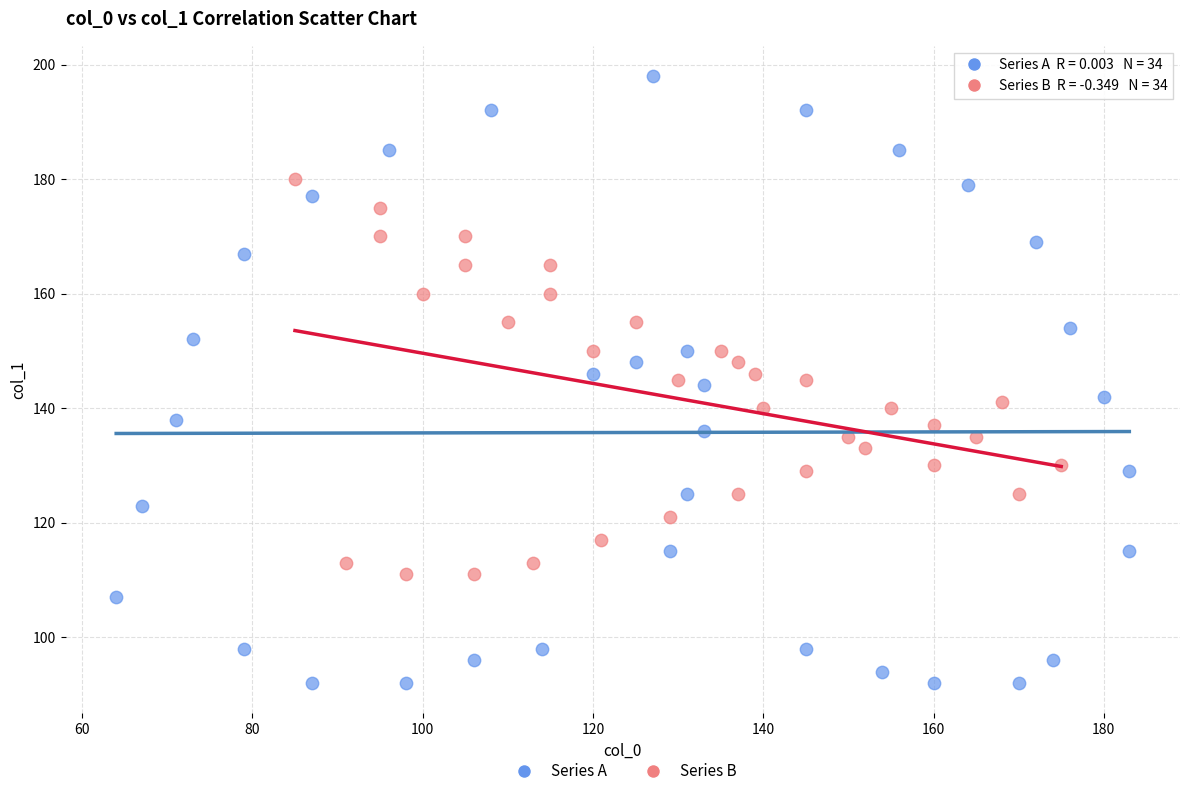

Which series reaches the minimum Y coordinate?

Series A